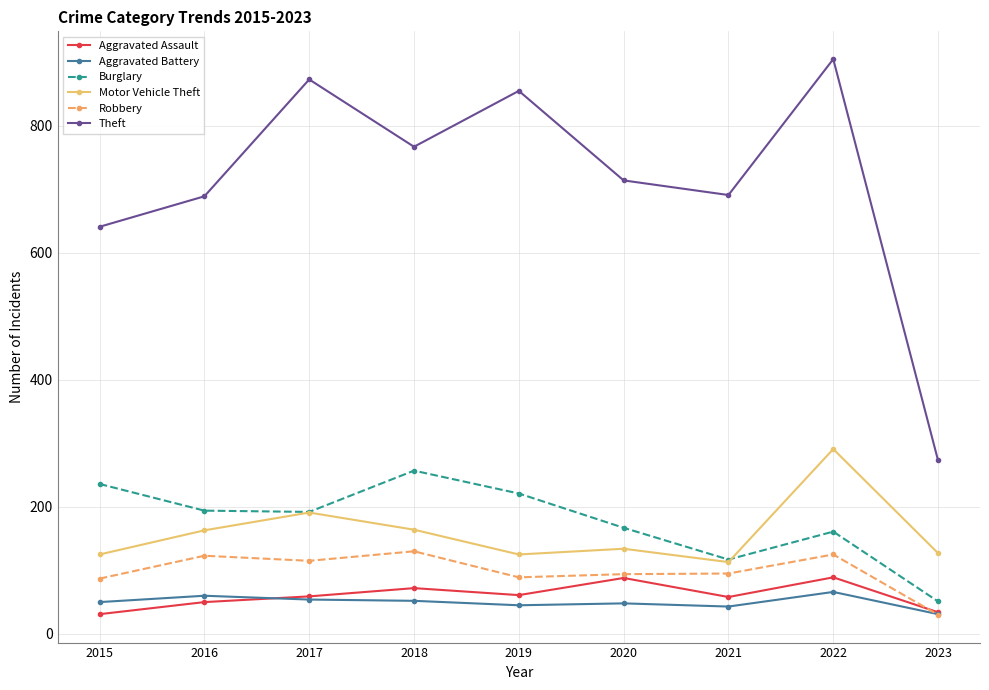

The Robbery series shows 167 at 2021. True or false?

False